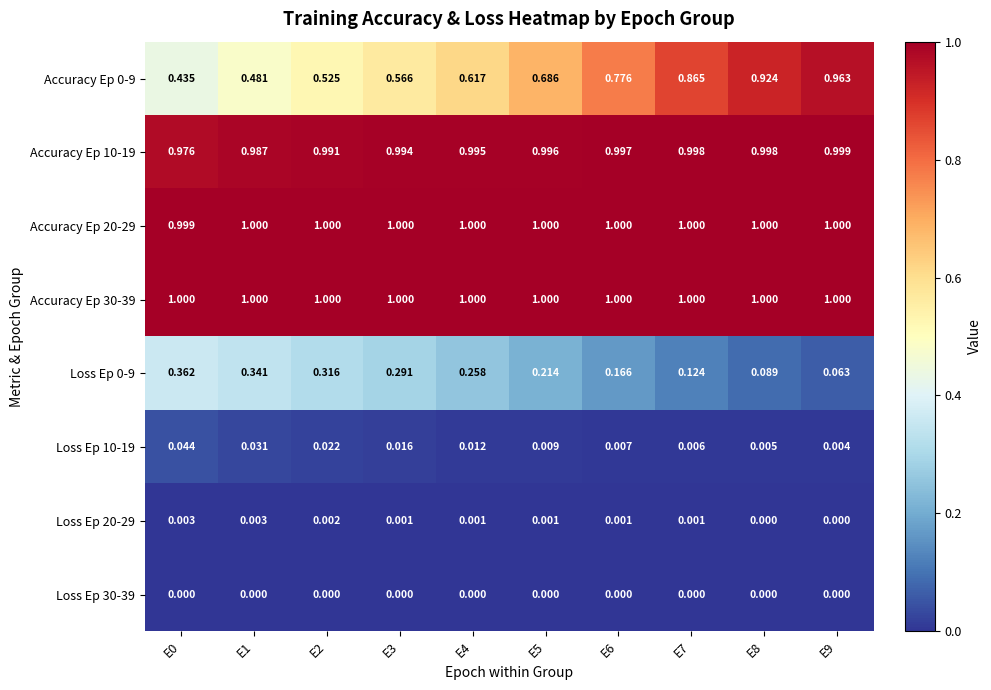

Is the value of Loss Ep 0-9 at E3 greater than the value of Accuracy Ep 20-29 at E0?

No